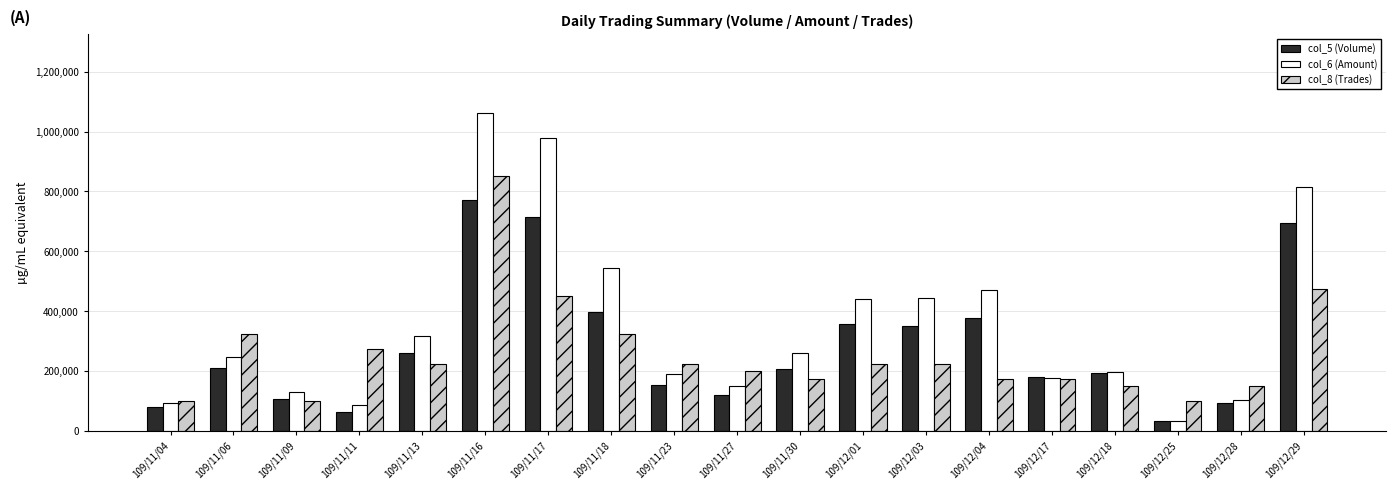

What is the difference between the maximum and second lowest values in the col_6 (Amount) series?

974020